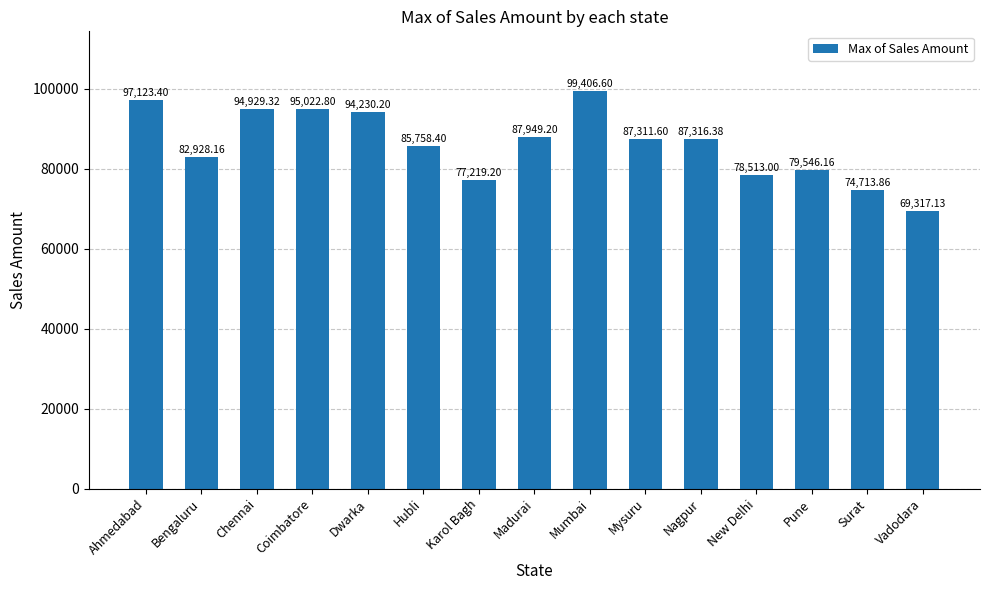

What is the sum of all values?

1291285.4